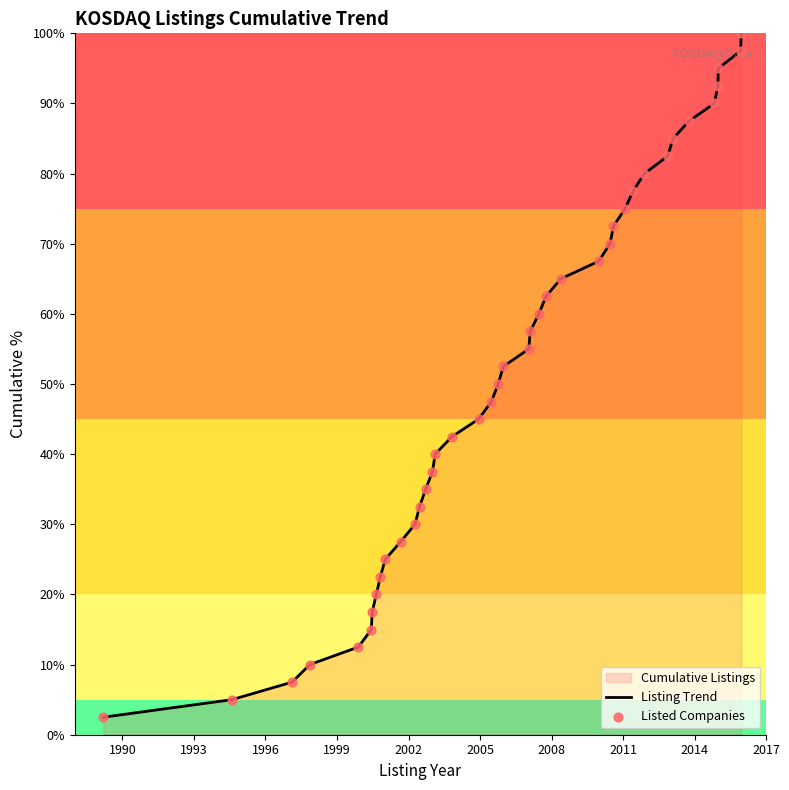

What is the difference between the maximum and minimum values?

97.5